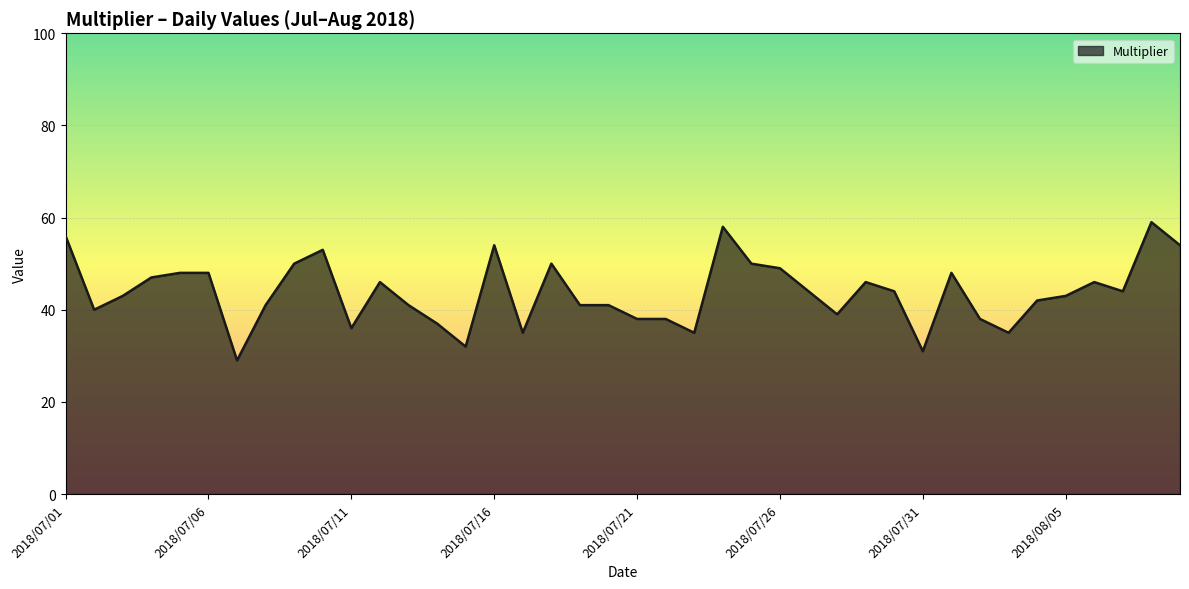

What is the difference between the maximum and minimum values?

30